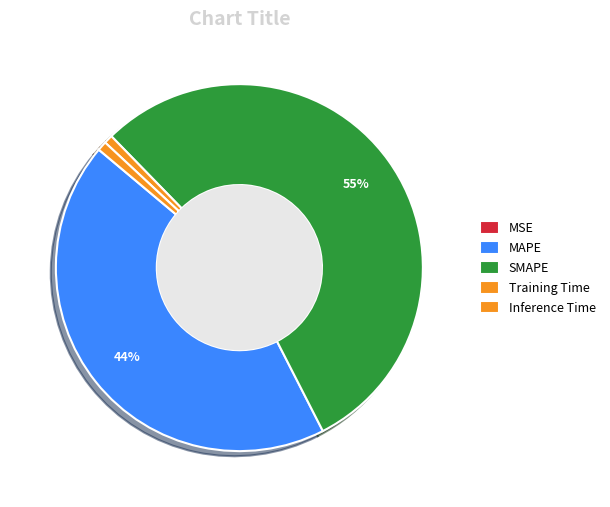

How much of the chart is everything except MAPE?

56.4%